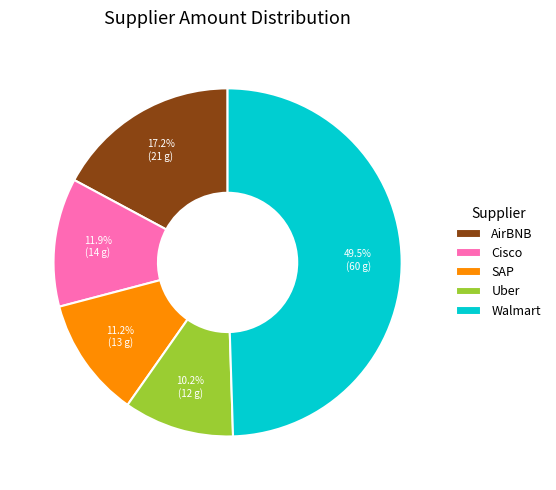

What is the largest slice in the pie chart?

Walmart